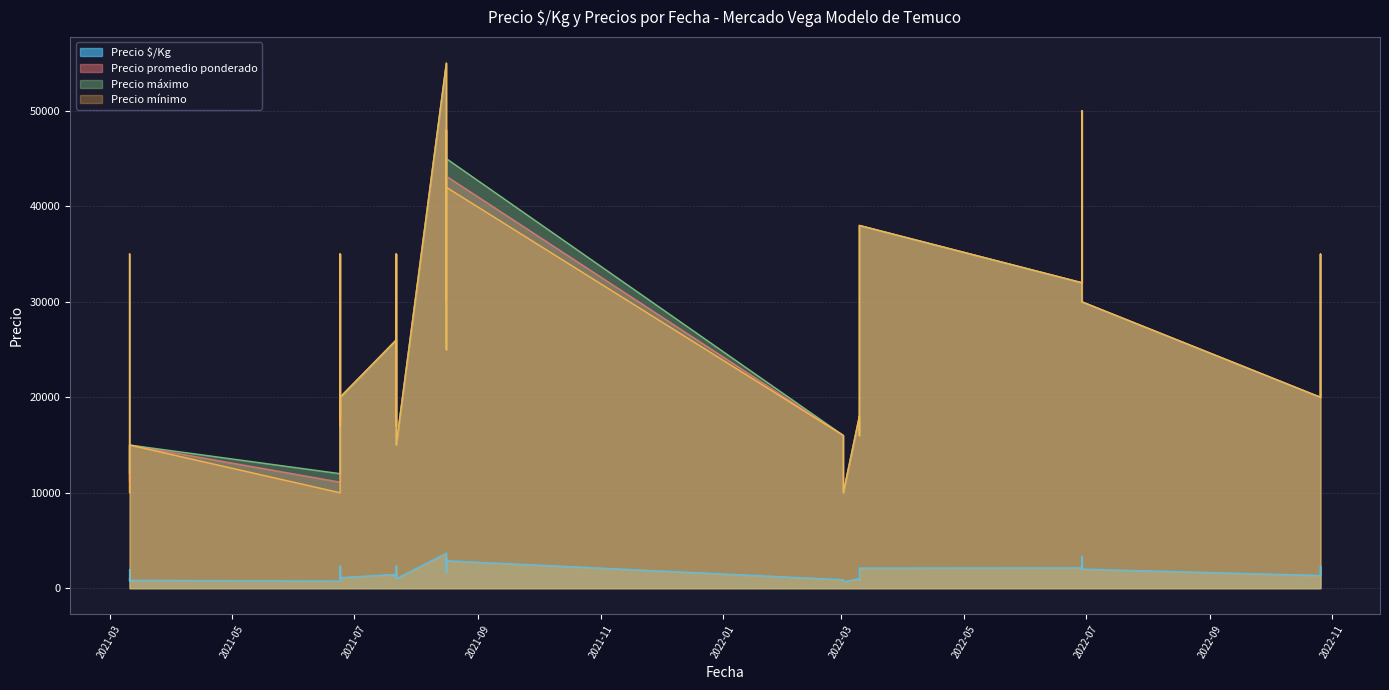

Rank the series by their maximum value, from lowest to highest.

Precio $/Kg, Precio promedio ponderado, Precio máximo, Precio mínimo